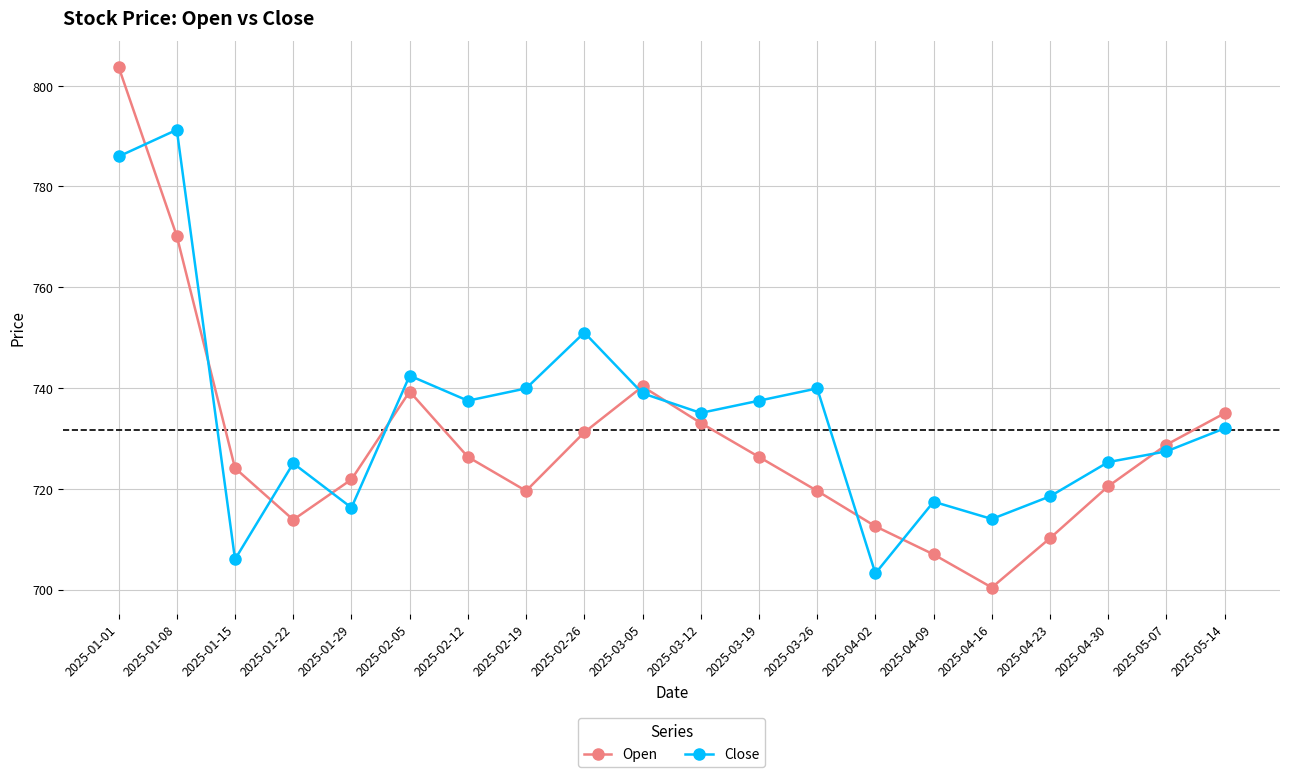

What is the sum of all Close values?

14684.6